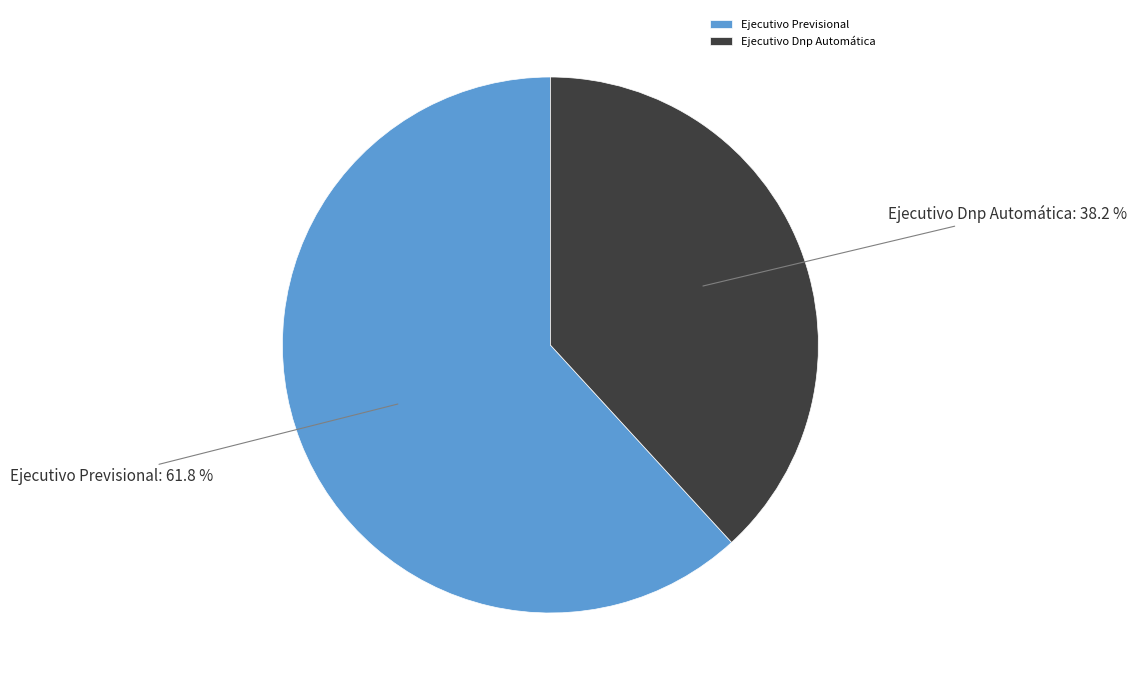

To the nearest percent, what portion does Ejecutivo Dnp Automática represent?

38%